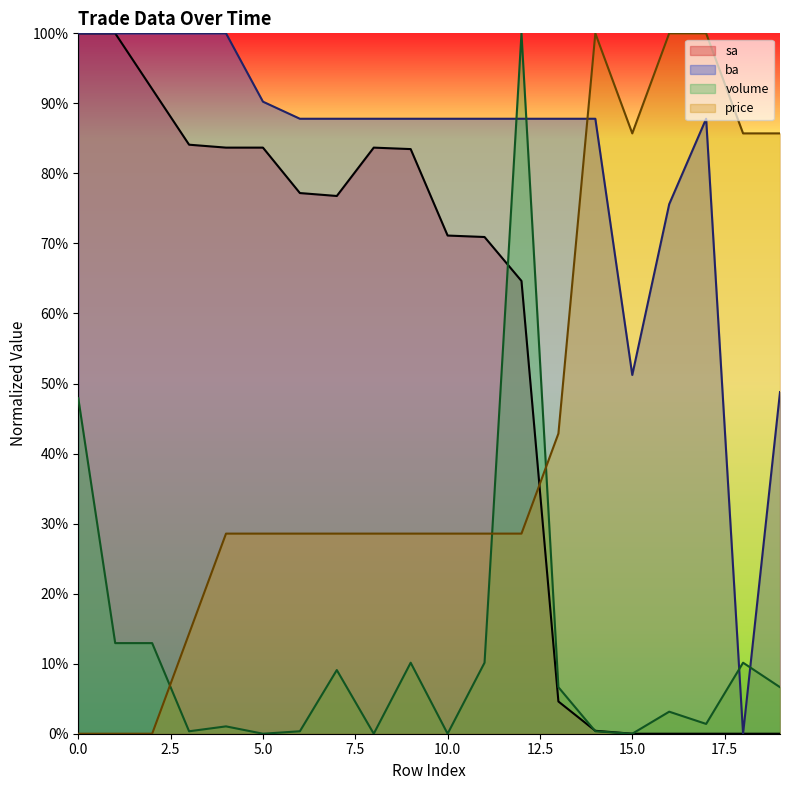

Is it true that price equals 18.3 at 13?

False